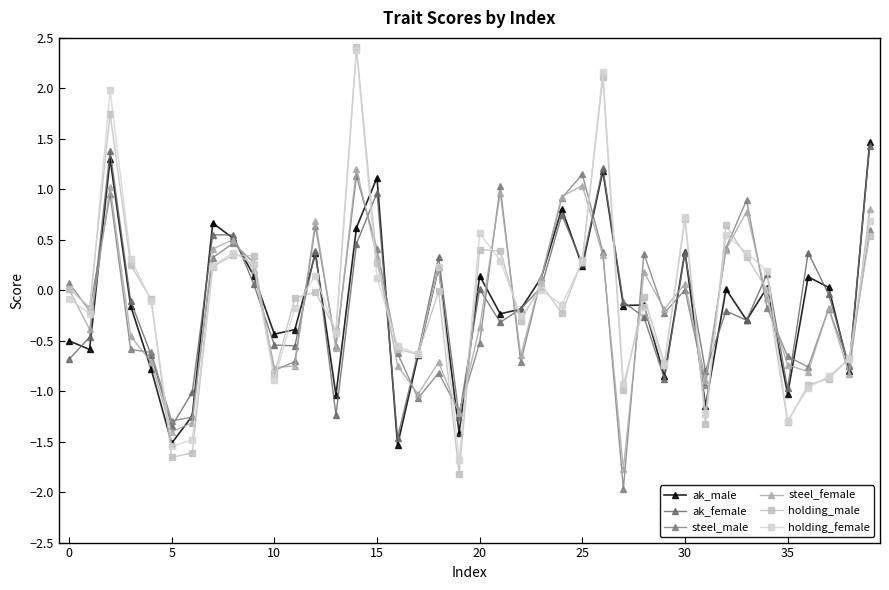

What are all the series names shown in the legend?

ak_male, ak_female, steel_male, steel_female, holding_male, holding_female